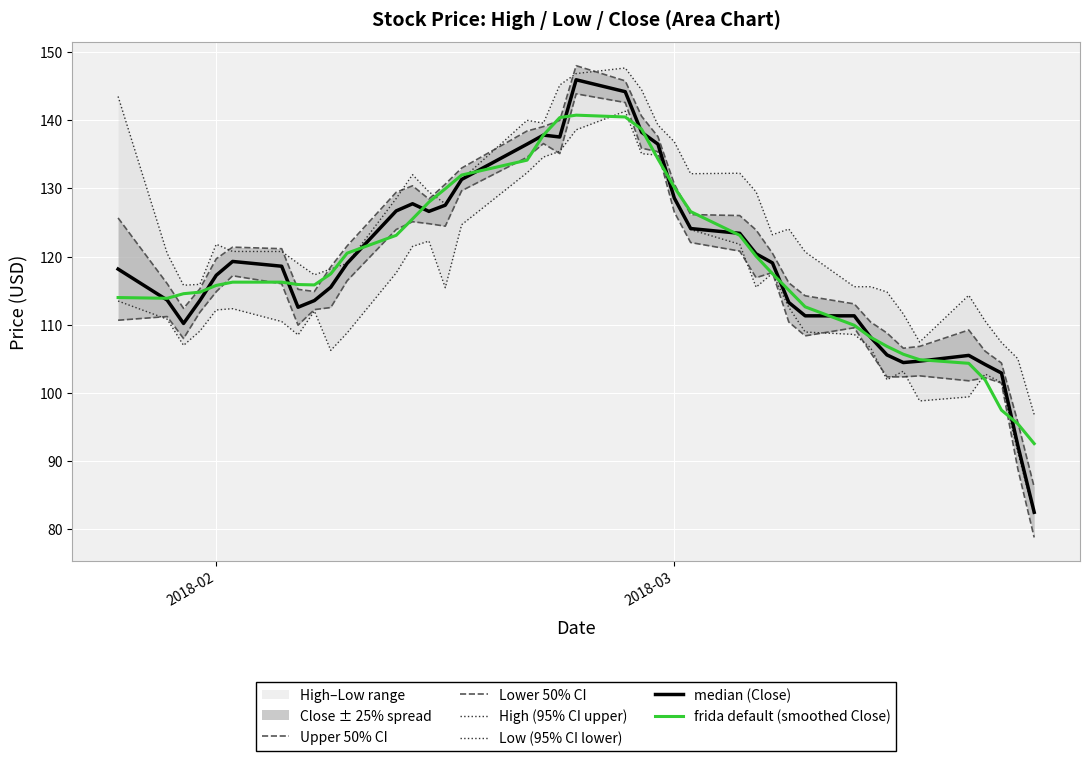

True or false: High (95% CI upper) has more than 2 points higher than both neighbors.

True